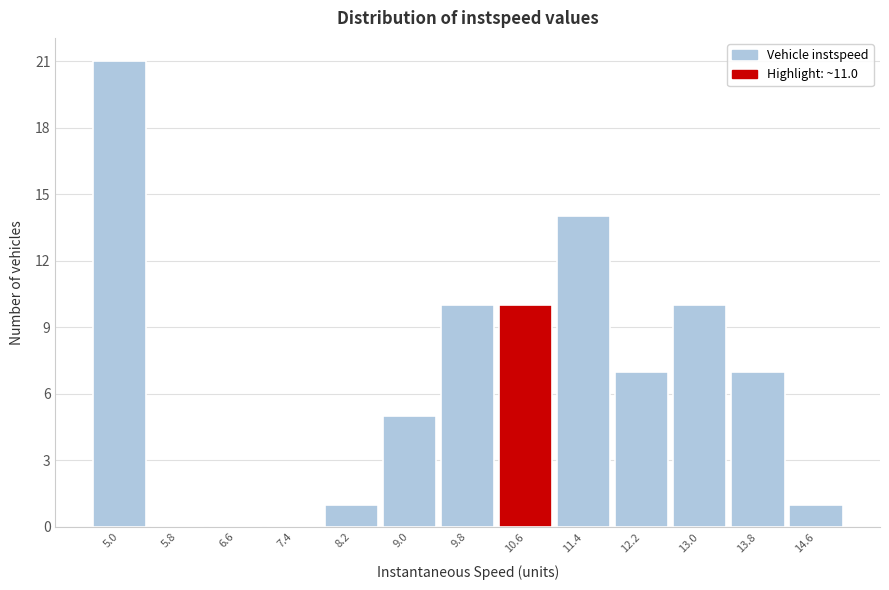

Reading right to left, list all the values displayed in this chart.

14.6=1	13.8=7	13.0=10	12.2=7	11.4=14	10.6=10	9.8=10	9.0=5	8.2=1	7.4=0	6.6=0	5.8=0	5.0=21